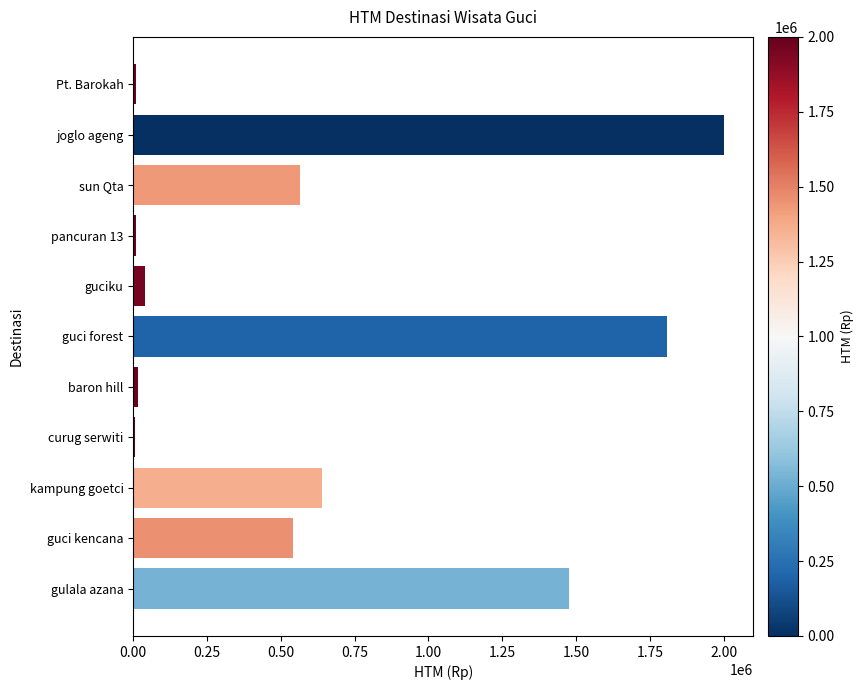

Does the chart contain stacked bars?

No